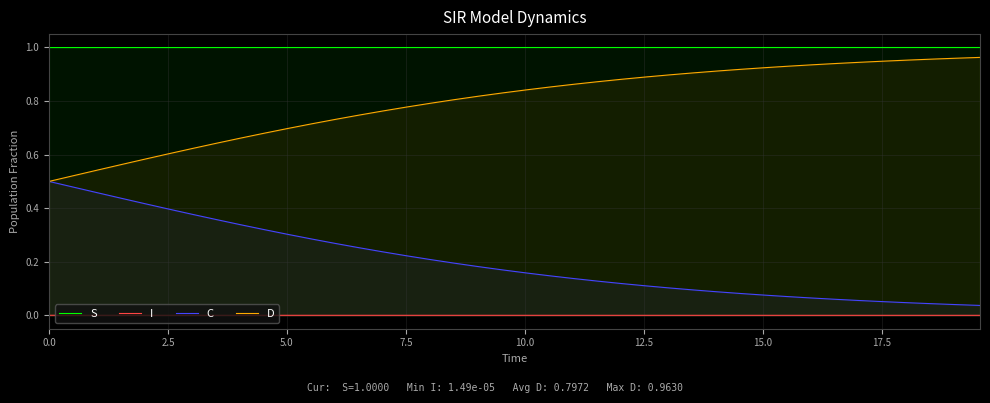

True or false: C and S intersect in this chart.

False